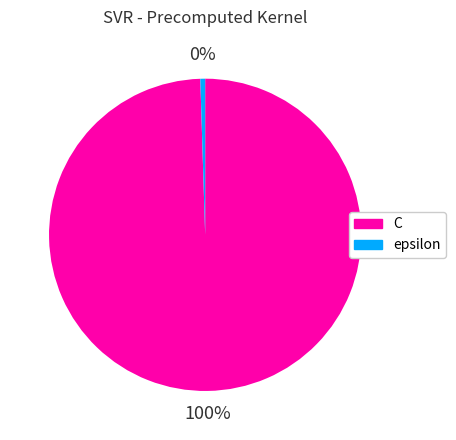

What is the smallest slice in the pie chart?

epsilon